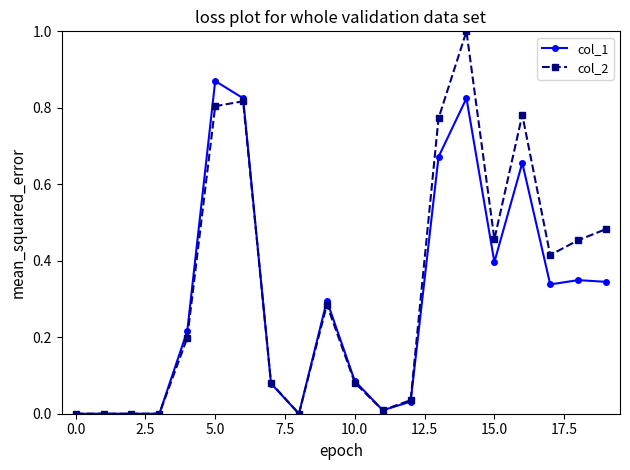

Which series has the widest spread of values?

col_2